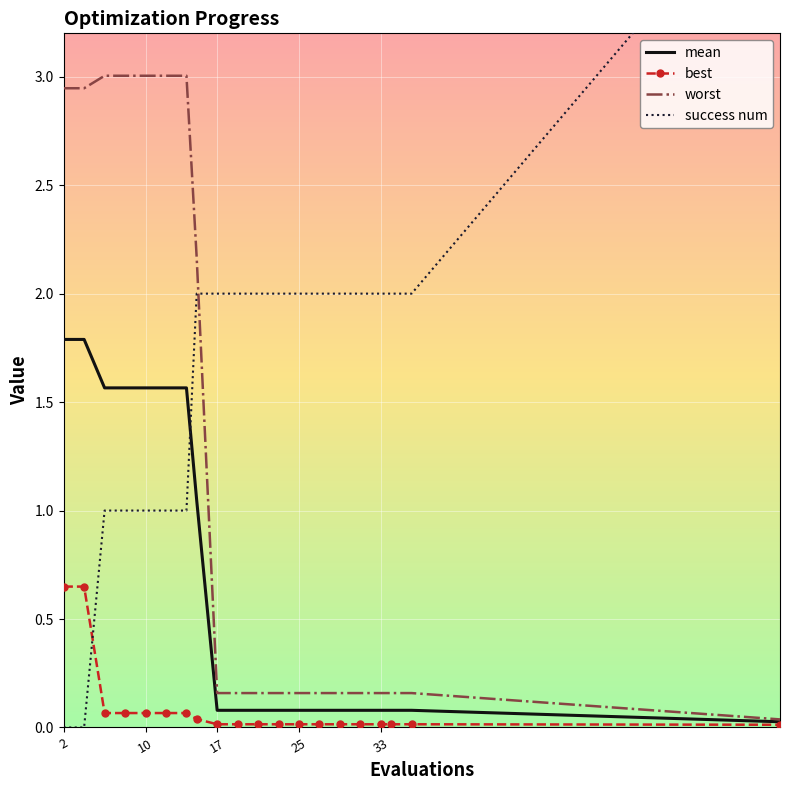

True or false: best has more than 2 interior local peaks.

False